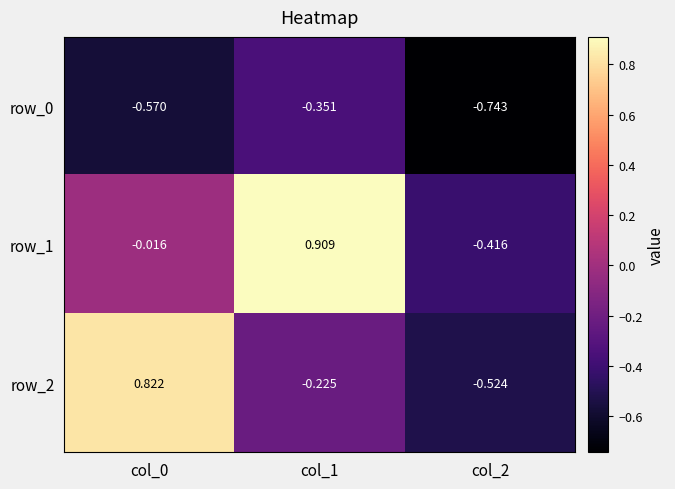

Is the value of row_0 at col_0 greater than the value of row_1 at col_2?

No